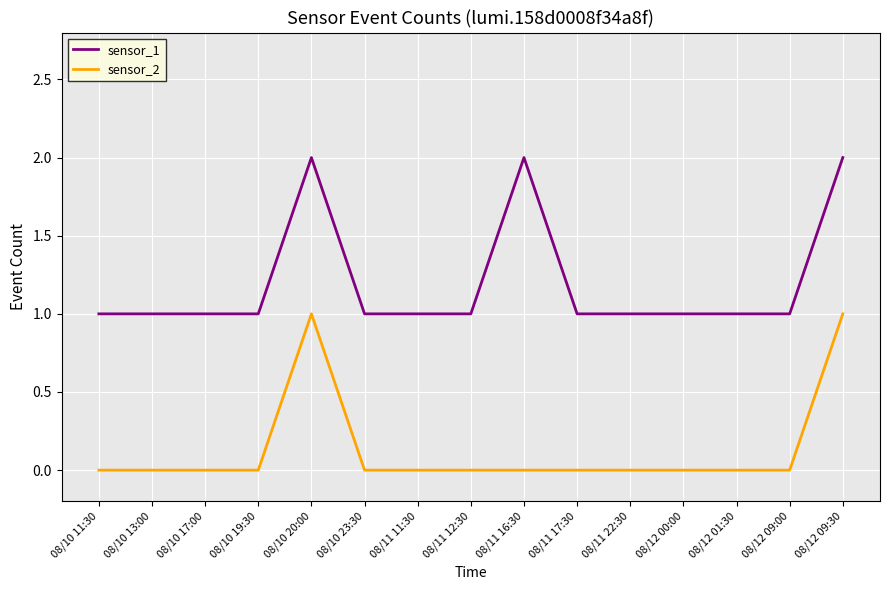

Count the number of categories in the chart.

15